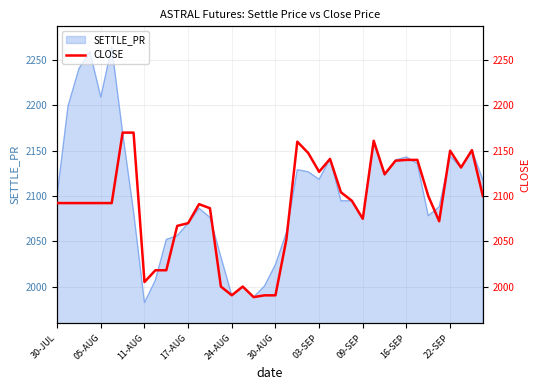

Is it true that SETTLE_PR equals 1361.0 at 24-AUG?

False